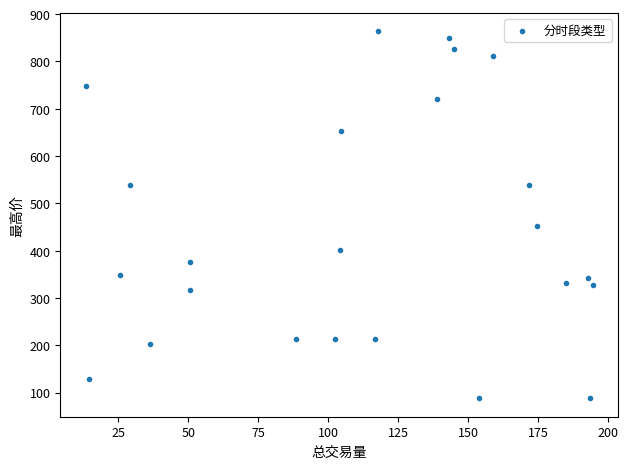

What Y value in the scatter plot is closest to 475?

451.9